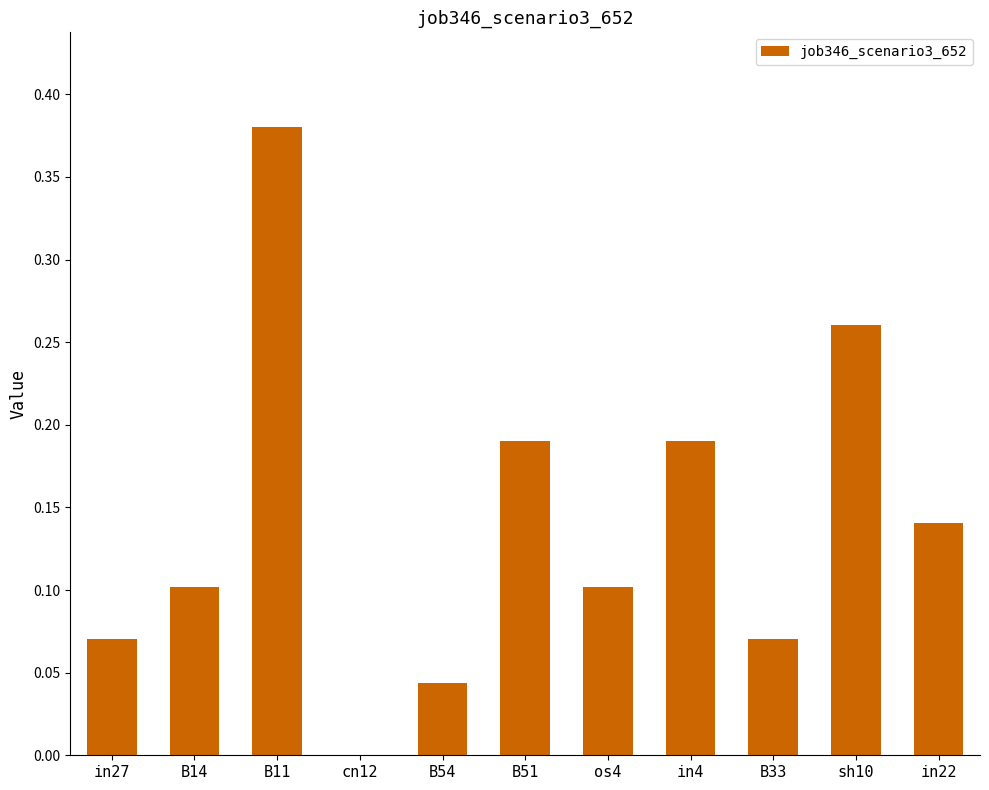

Which category has the highest value across all series?

B11